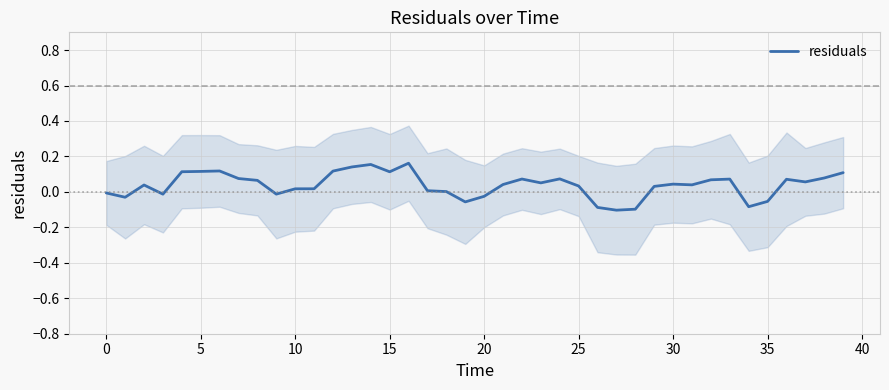

Does the chart have visible grid lines?

Yes